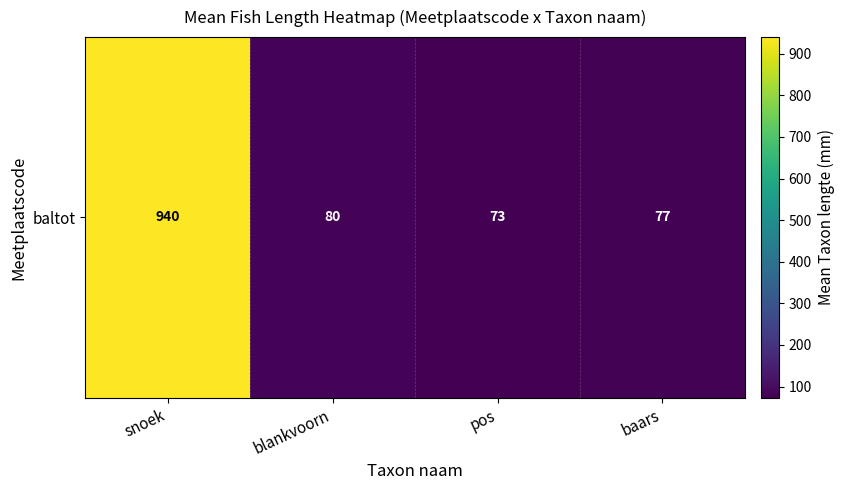

Which category has the lowest value across all series?

pos